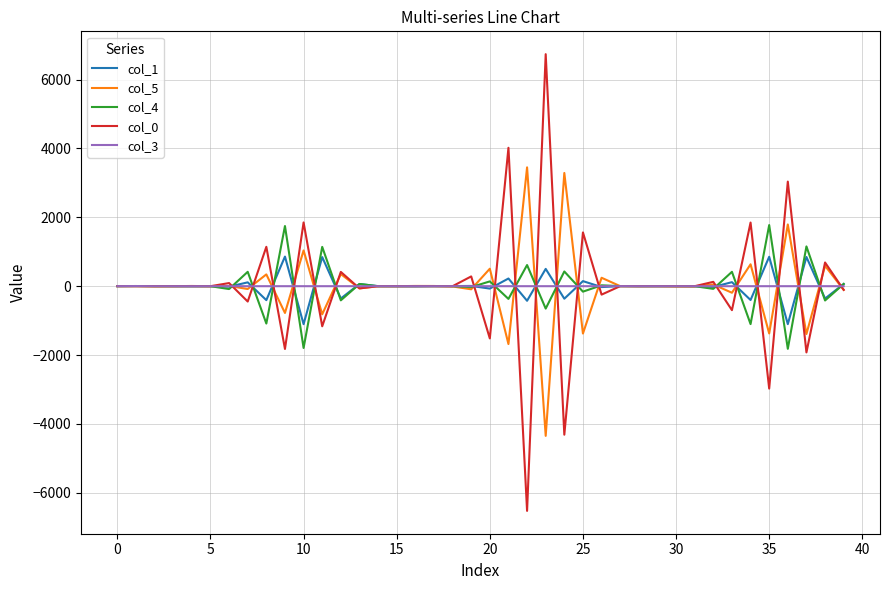

How many lines are shown in the chart?

5